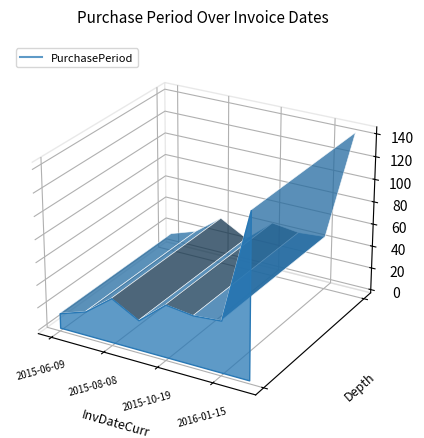

The chart shows a value of 13 at 2015-06-09. True or false?

True